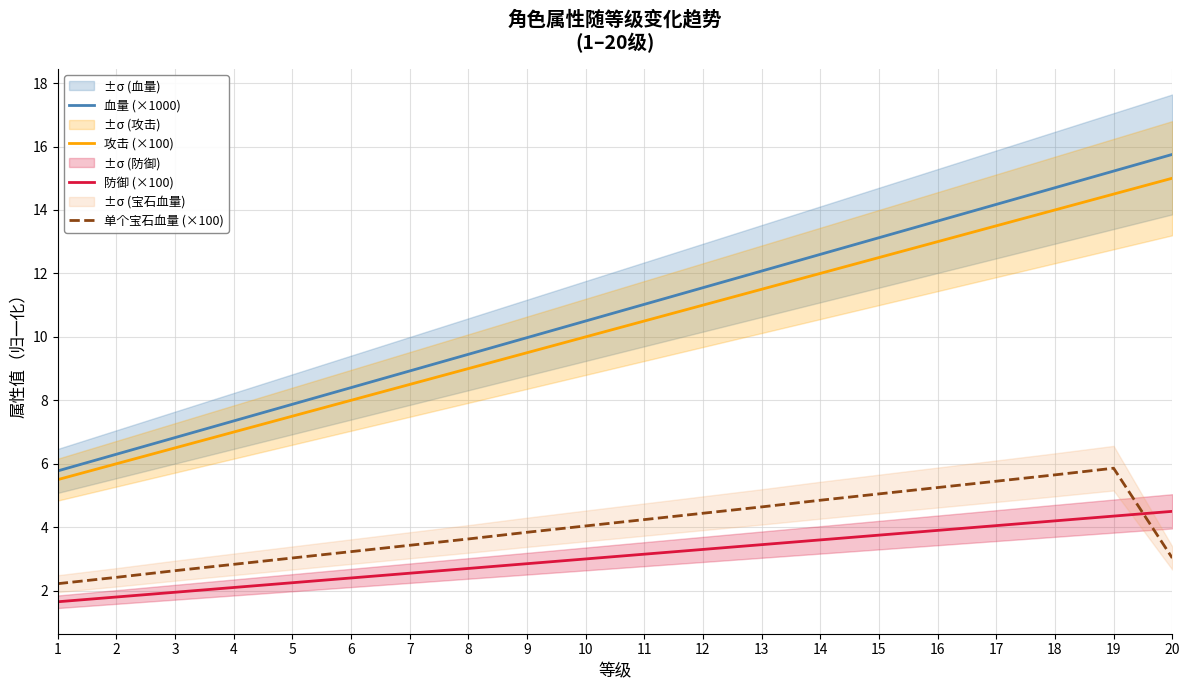

What is the difference between the highest and lowest values at 5?

5.6